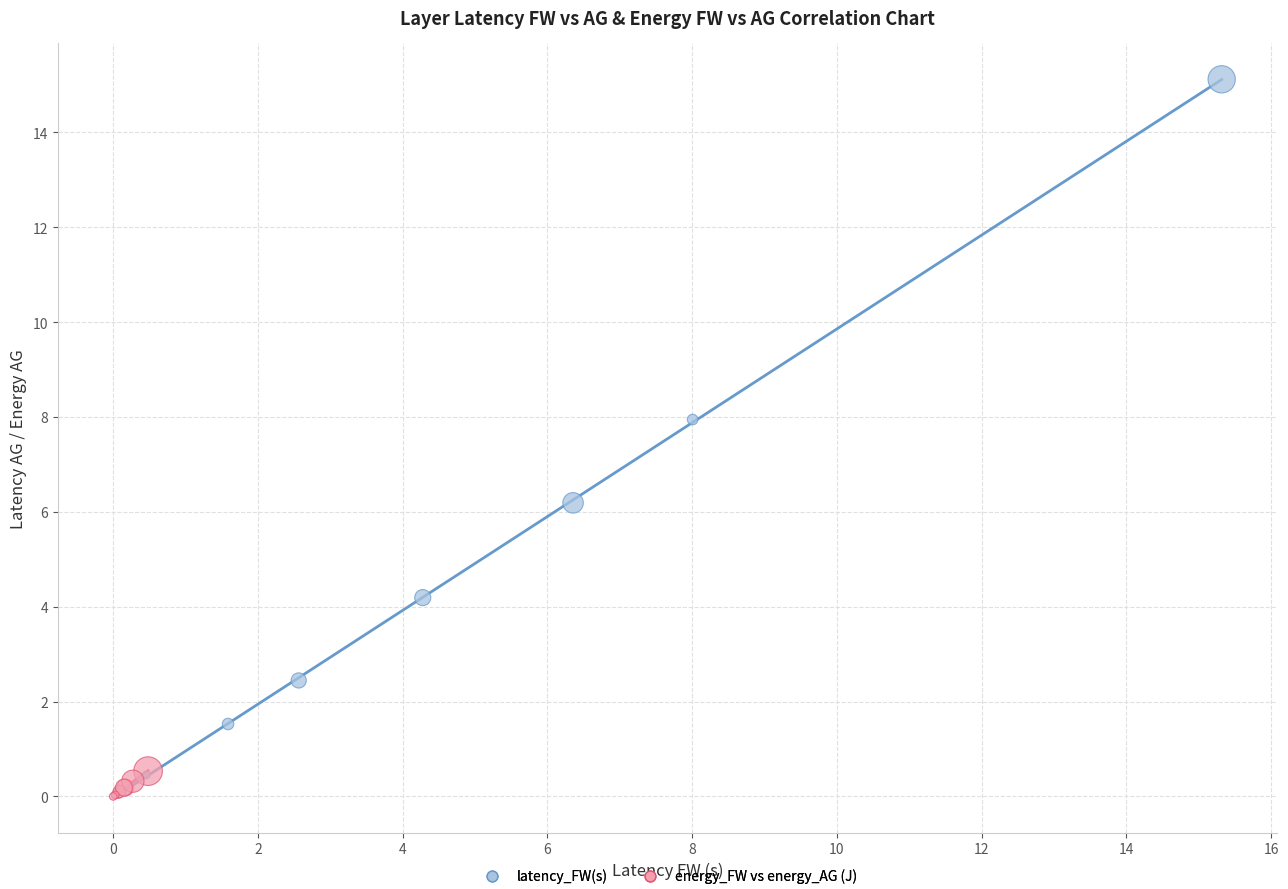

Which series reaches the maximum Y coordinate?

latency_FW(s)